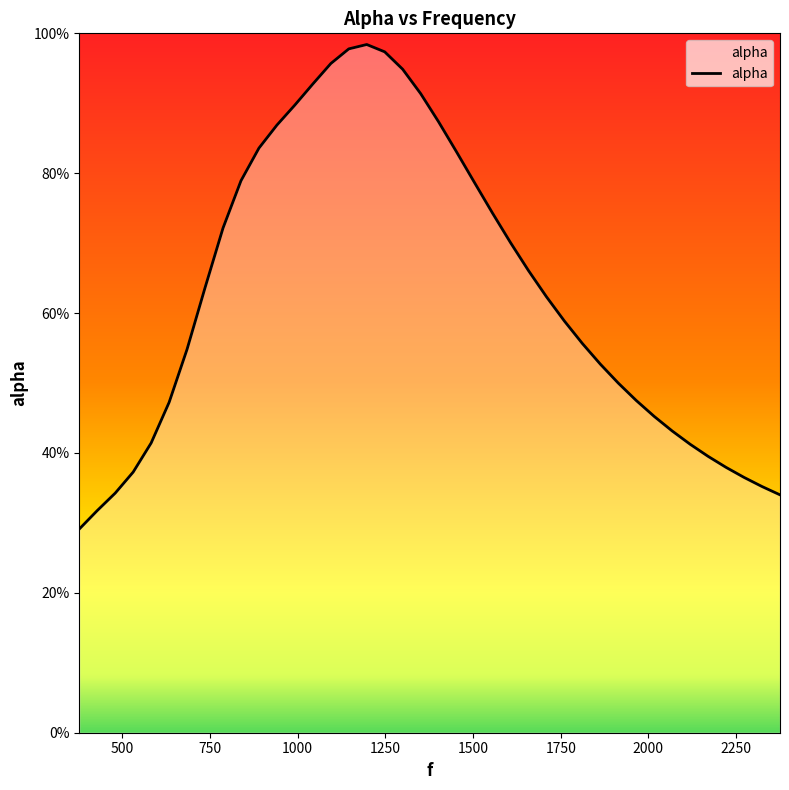

What is the label of the 29th point from the left?

1811.6440677966102